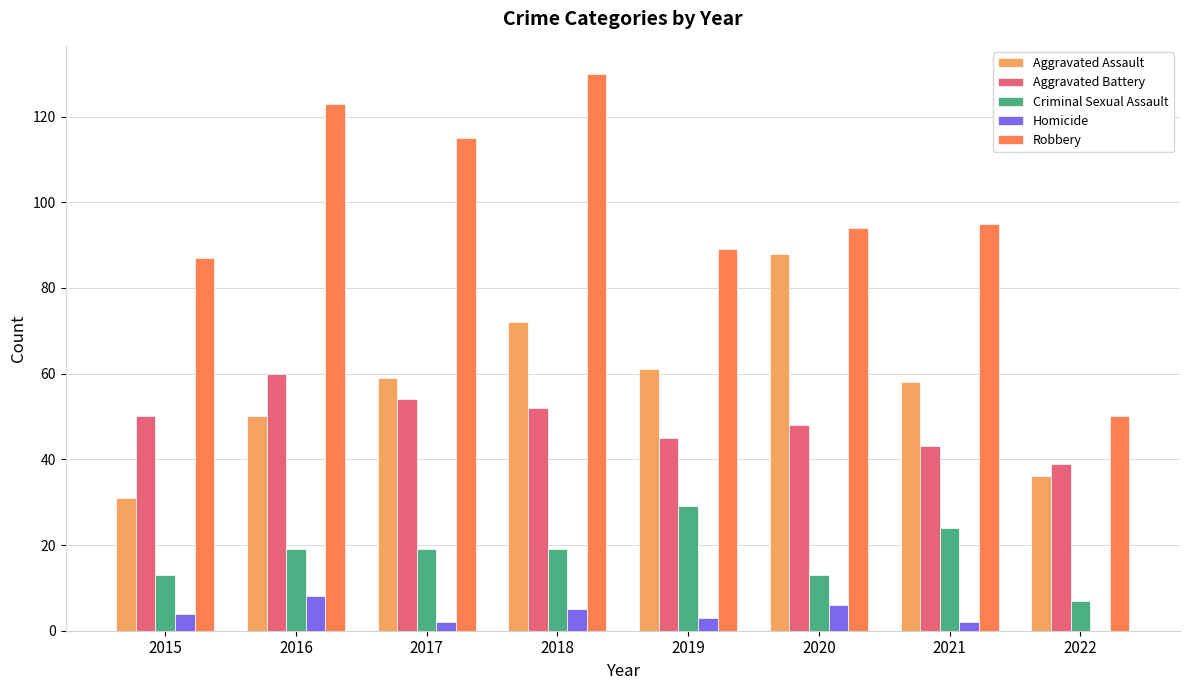

At which category does the chart reach its peak across all series?

2018